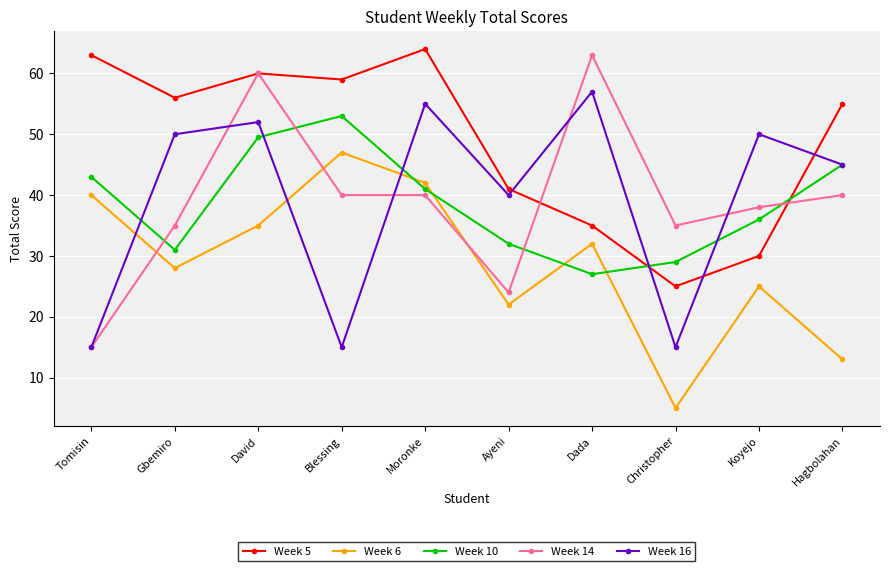

True or false: Week 16 and Week 14 cross at least once.

True